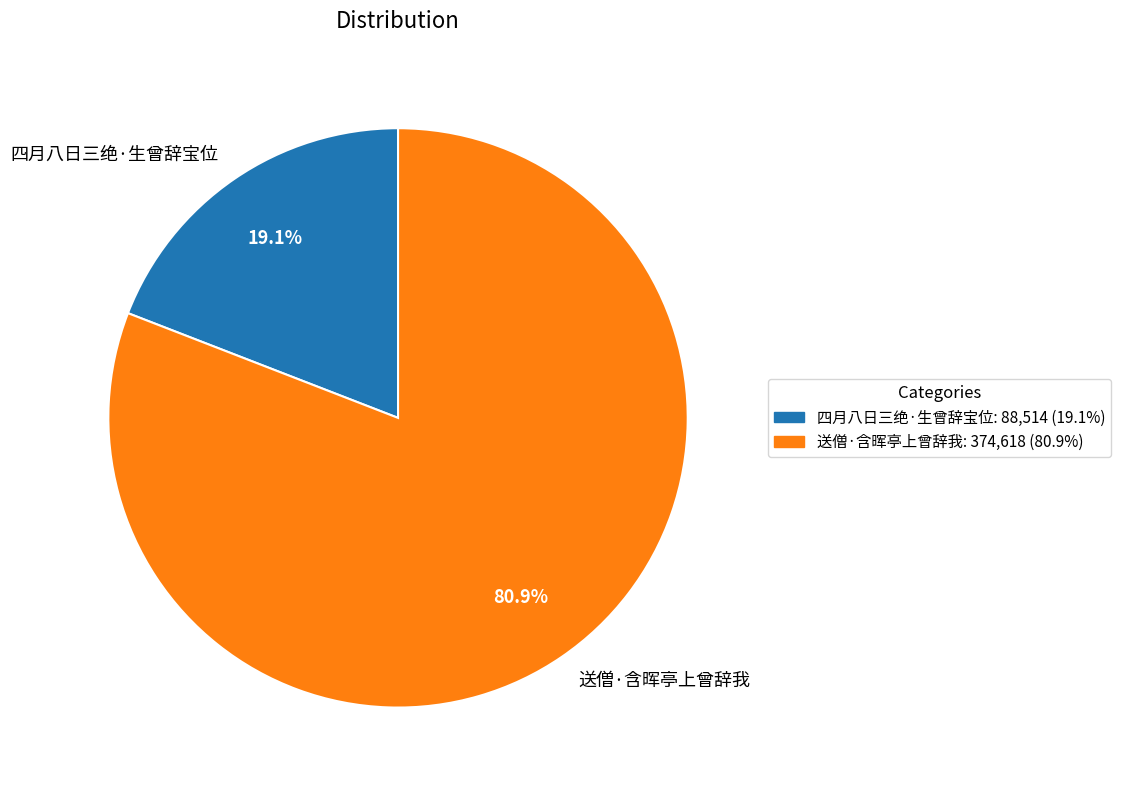

Rank the categories by value from highest to lowest.

送僧·含晖亭上曾辞我, 四月八日三绝·生曾辞宝位